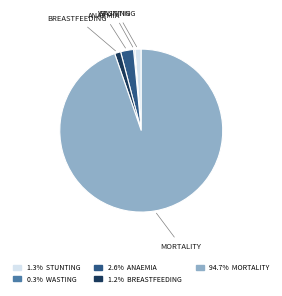

Is there any slice that represents more than half of the pie?

Yes